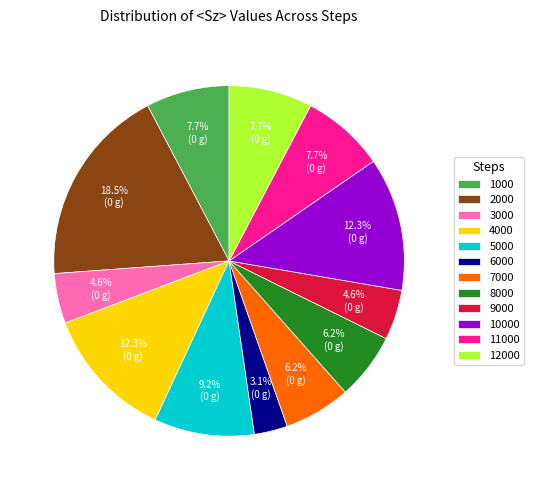

What is the largest slice in the pie chart?

2000